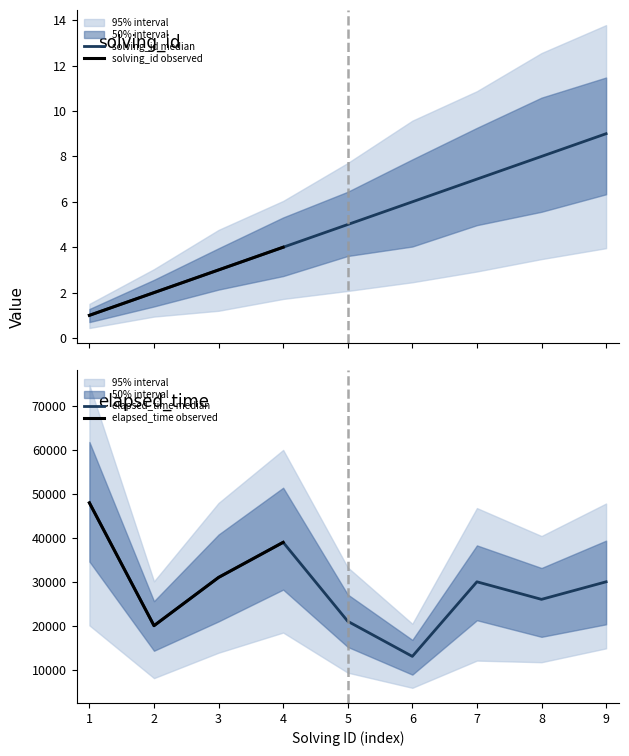

Does the chart display data point markers on the line(s)?

No